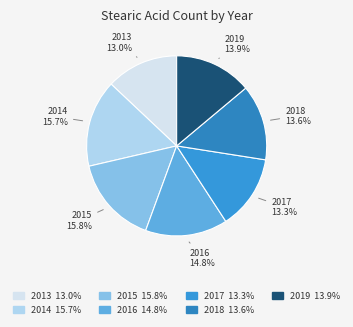

Is there any slice that represents more than half of the pie?

No